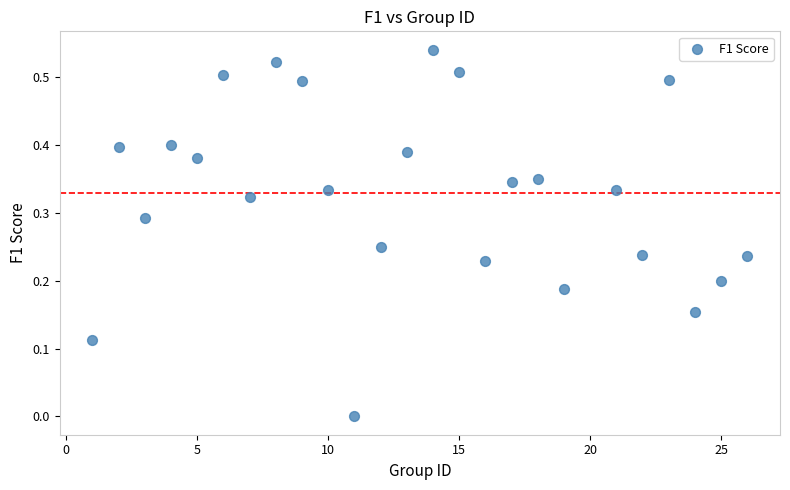

What is the range of X values (max minus min)?

25.0